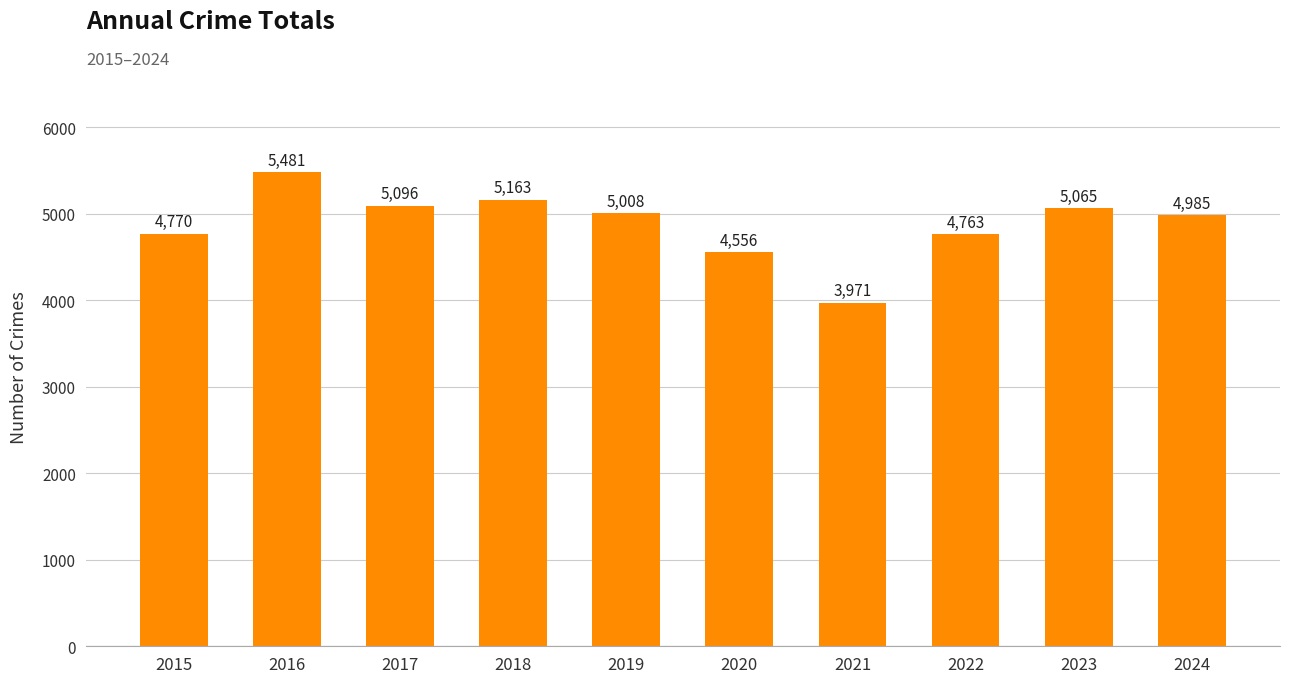

The value at 2019 is 5008. True or false?

True